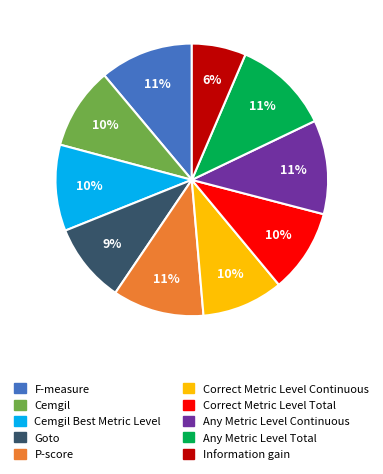

To the nearest percent, what is the difference between the Goto and Any Metric Level Total slice percentages?

2%